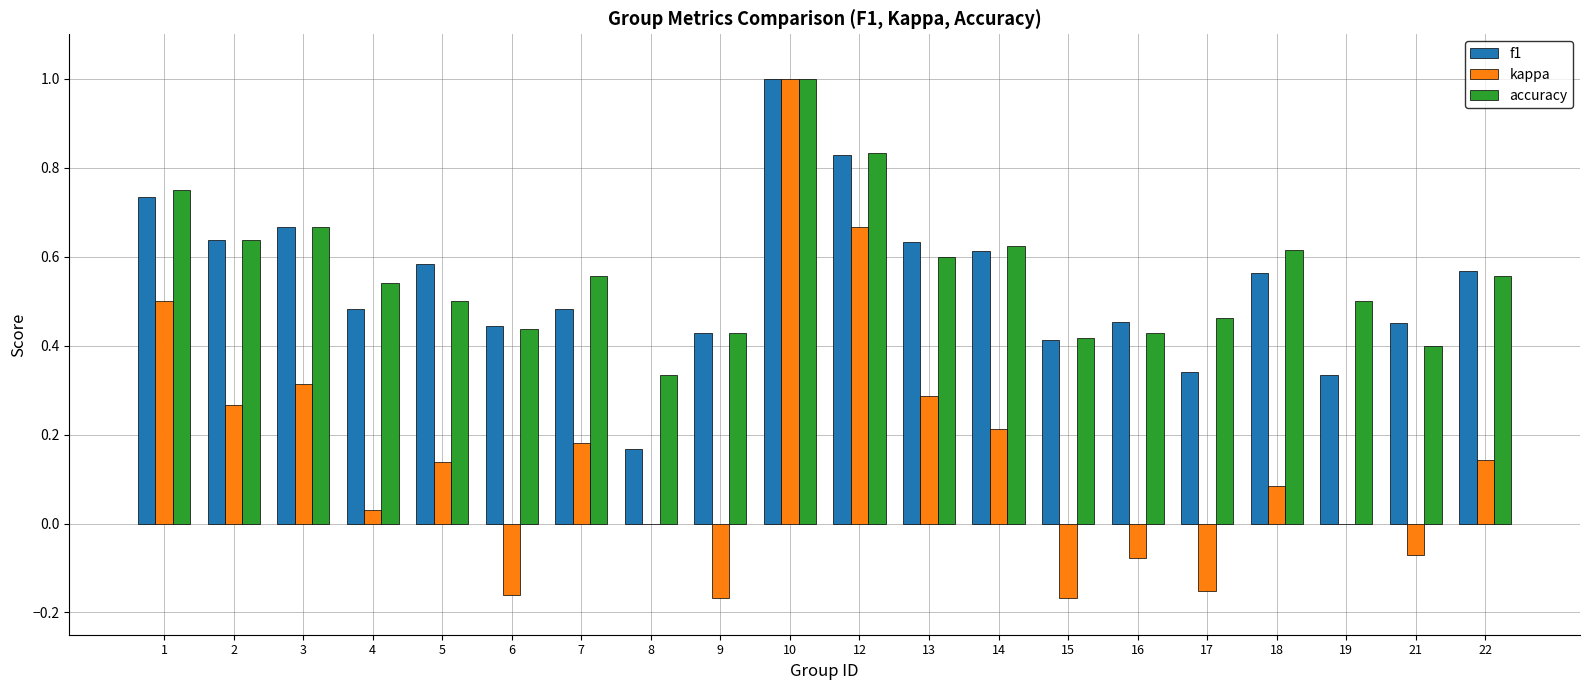

Is the value of kappa at 12 greater than the value of accuracy at 9?

Yes